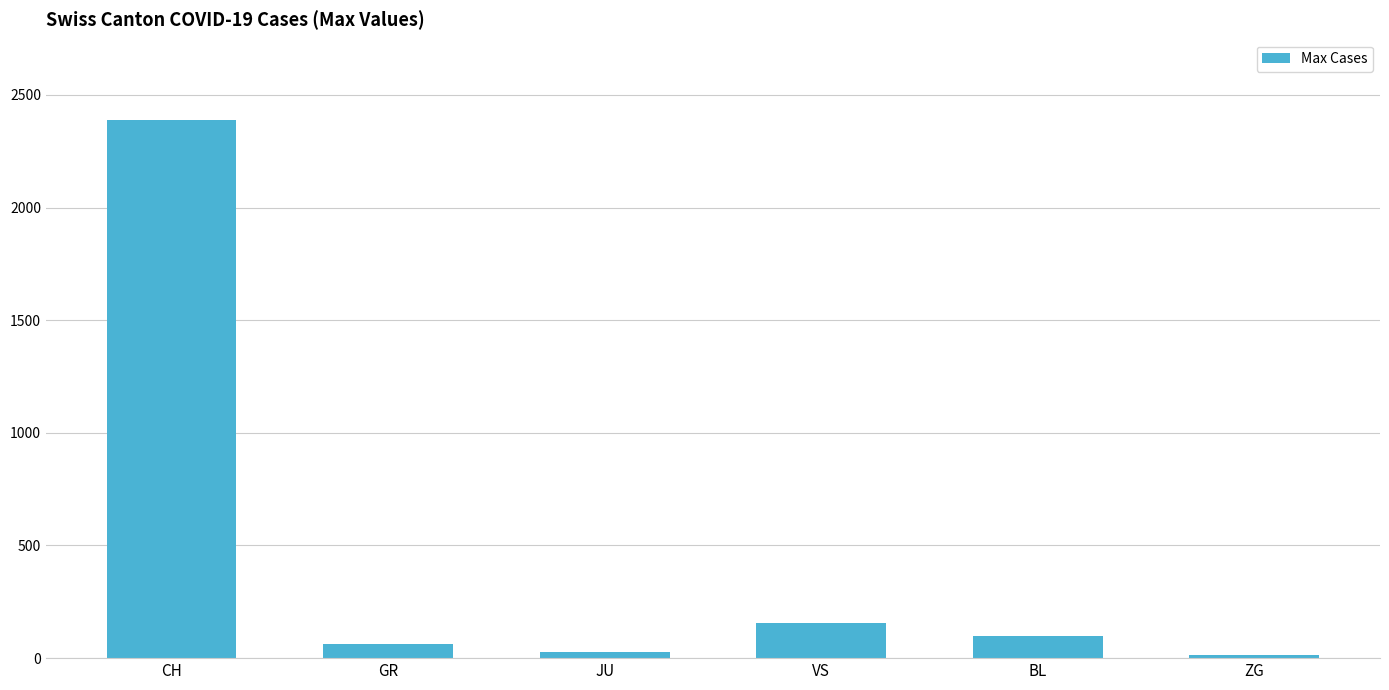

How many bars are there in total?

6